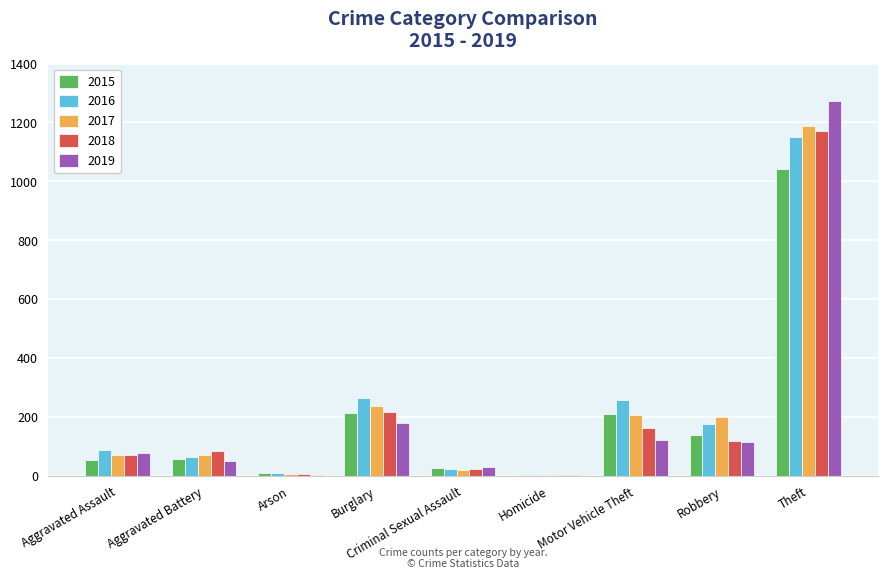

What is the total value across all series at Burglary?

1119